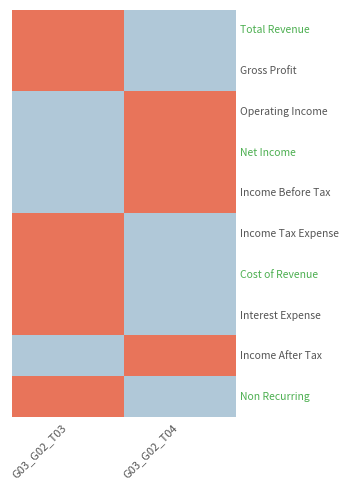

What is the greatest value displayed?

1.0